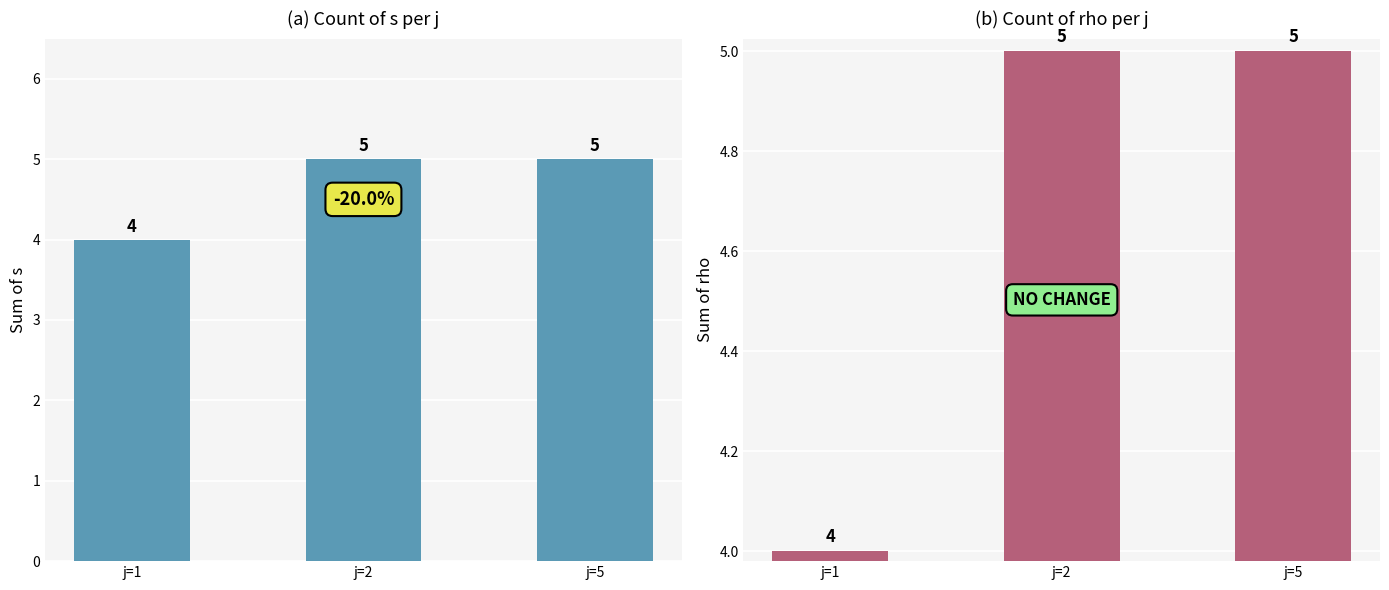

At how many categories does at least one series exceed 4?

2